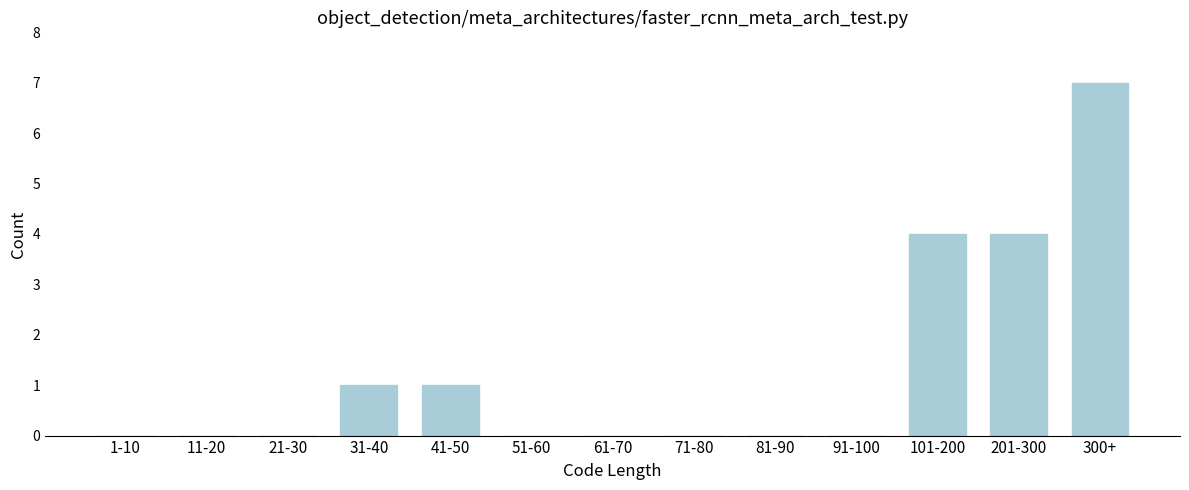

Reading left to right, extract all data points from this chart.

1-10=0	11-20=0	21-30=0	31-40=1	41-50=1	51-60=0	61-70=0	71-80=0	81-90=0	91-100=0	101-200=4	201-300=4	300+=7